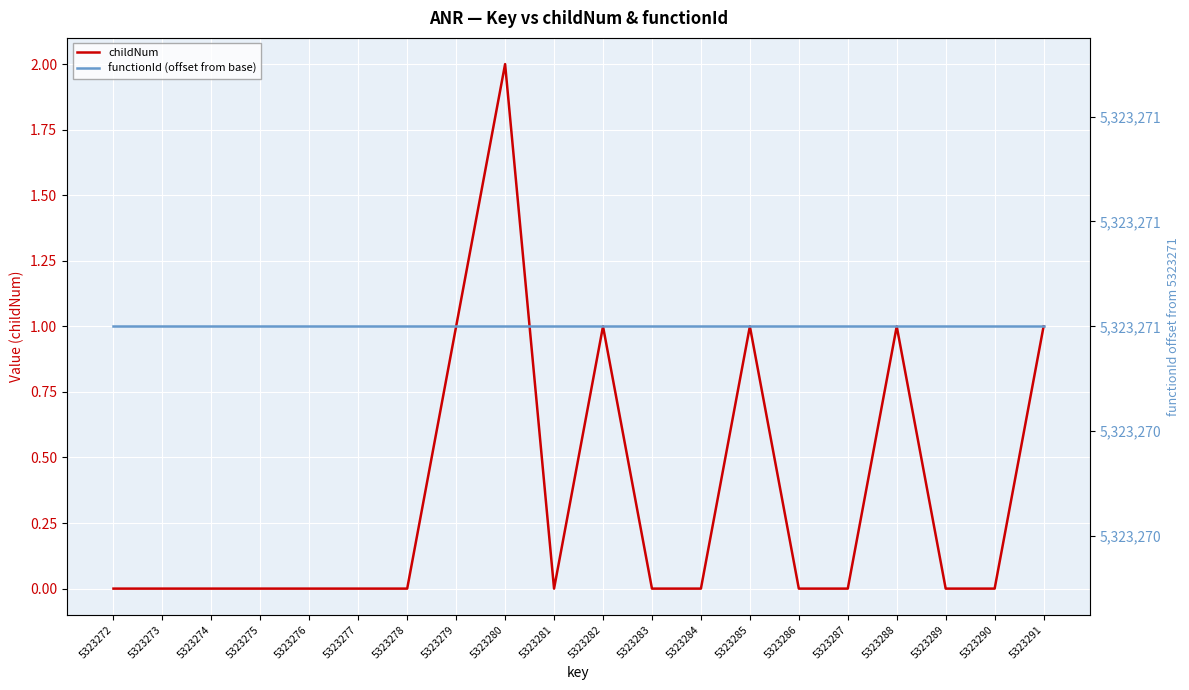

Which has a higher value, 5323281 or 5323272?

5323281